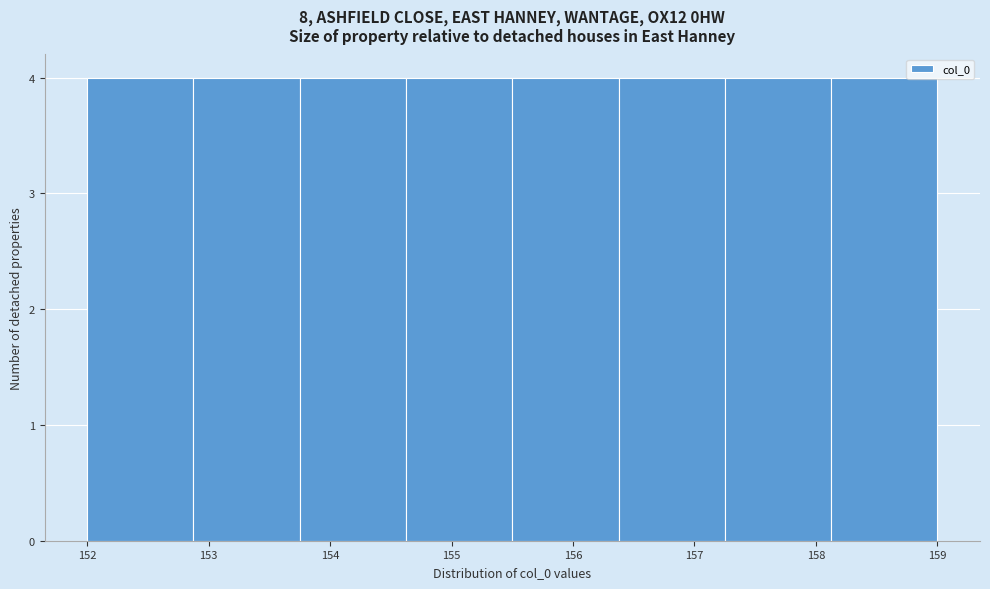

How tall is the bar that spans 152.0 to 152.9 on the x-axis? Neither the bar edges nor the heights are printed on the chart, so give them approximately, as read against the axes.

4